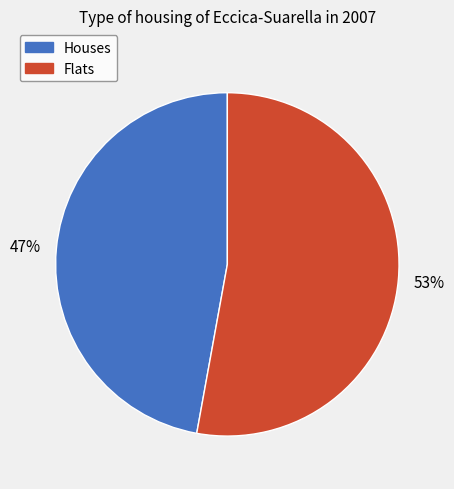

To the nearest percent, what is the difference between the largest and smallest slice percentages?

6%